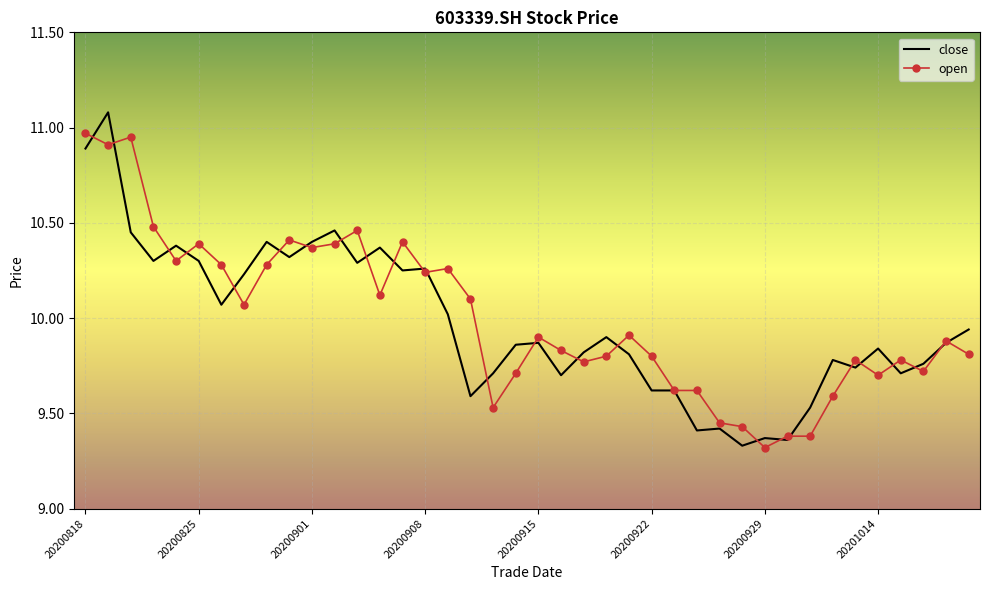

What is the highest value of the close series?

11.1